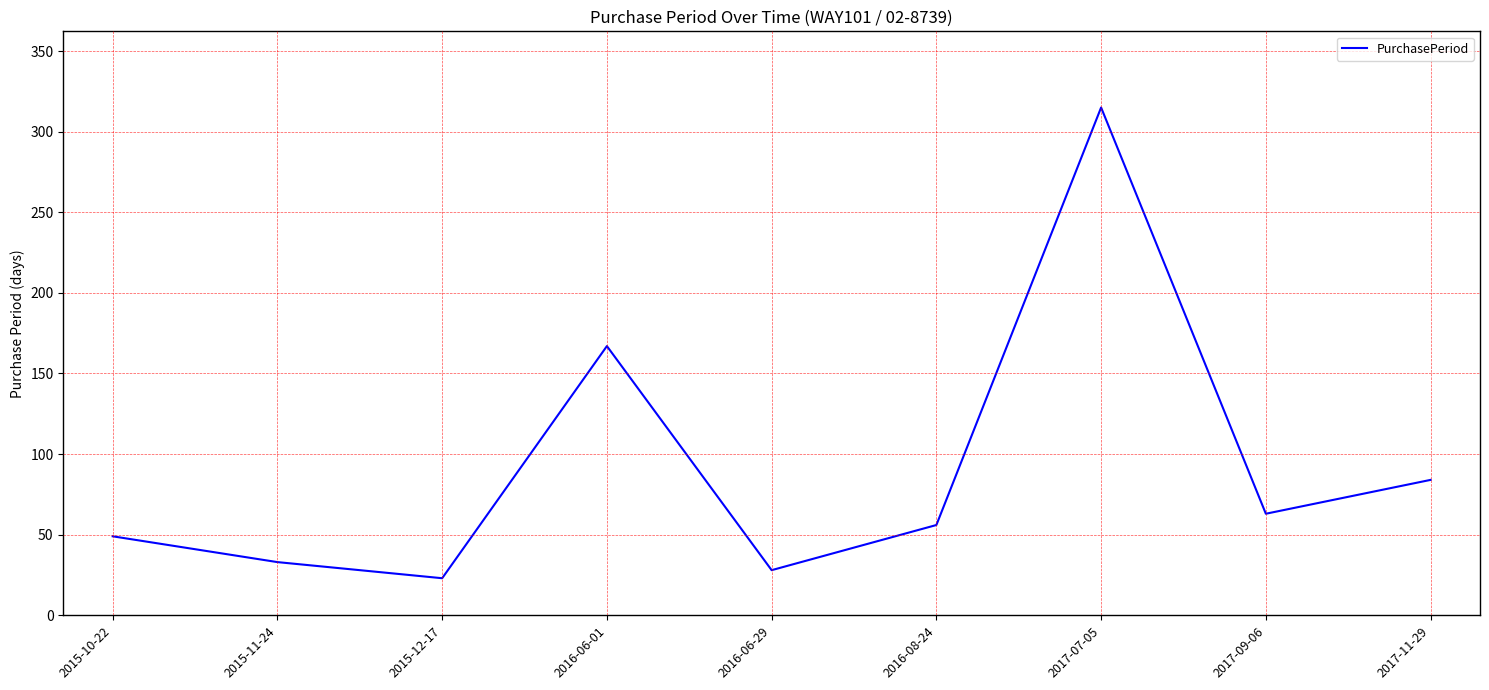

The value at 2015-11-24 is 33. True or false?

True